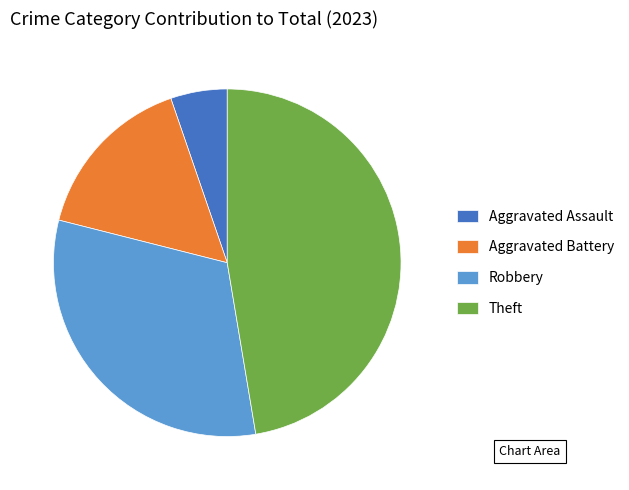

The Aggravated Battery slice represents 16% of the pie. True or false?

True